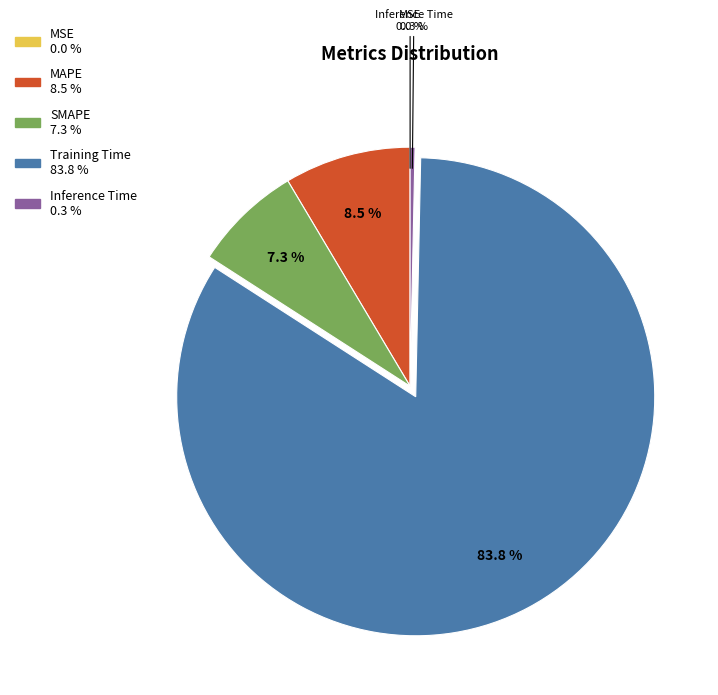

To the nearest percent, what is the difference between the largest and smallest slice percentages?

84%